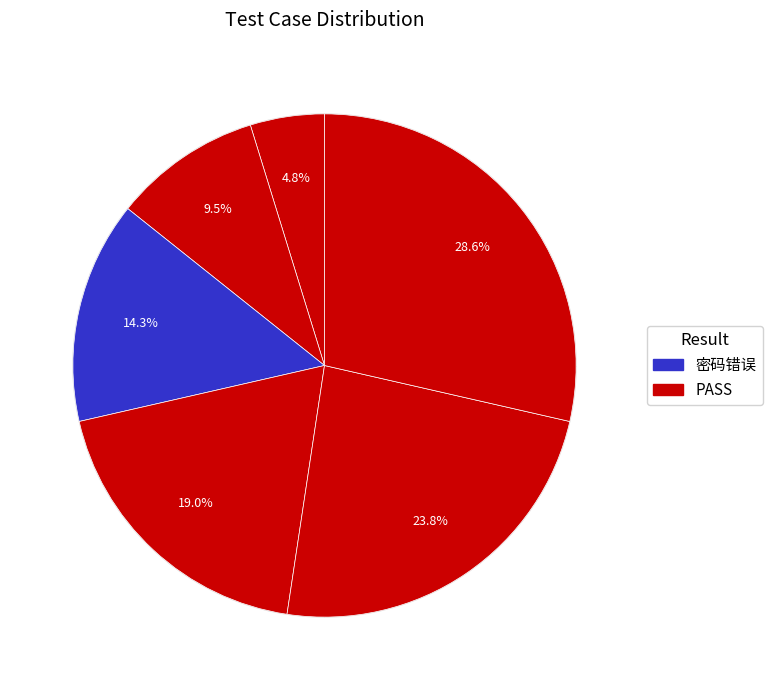

Count the number of slices in the pie.

6